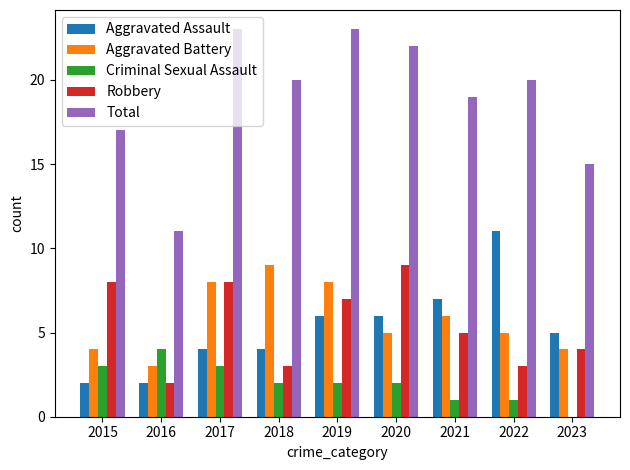

How many data points does each series have?

9